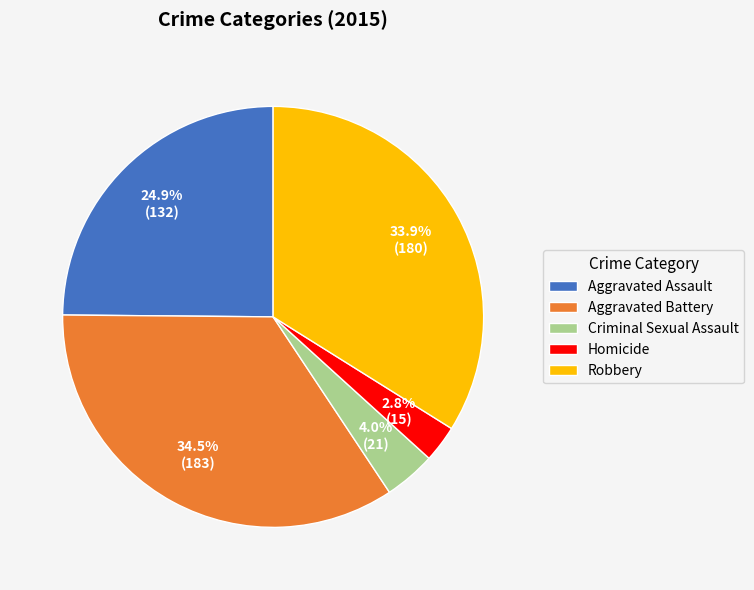

Rank the categories by value from highest to lowest.

Aggravated Battery, Robbery, Aggravated Assault, Criminal Sexual Assault, Homicide